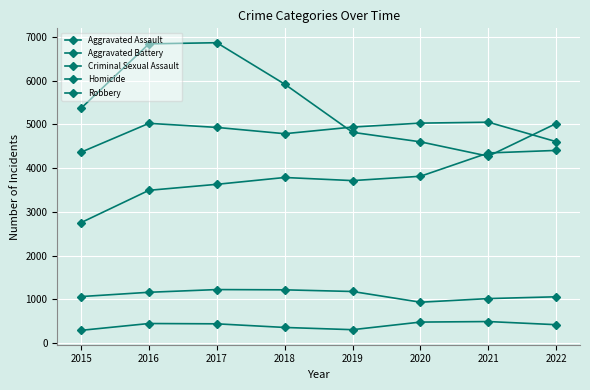

Read the Aggravated Battery value at 2019, to the nearest 50.

4950